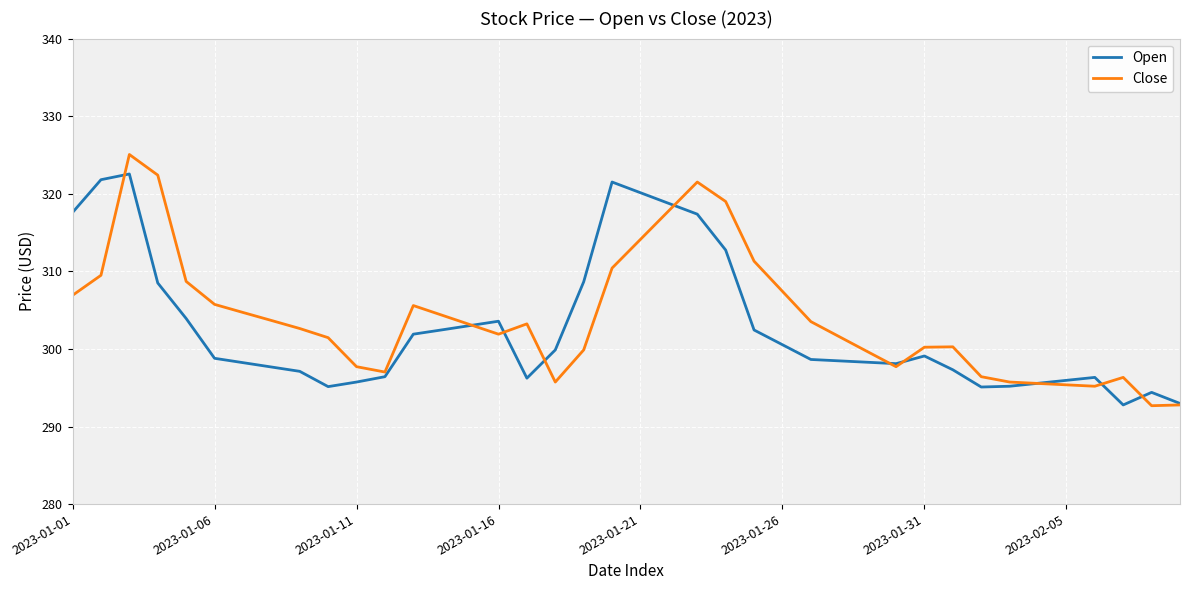

List the series in order of their peak value, lowest first.

Open, Close